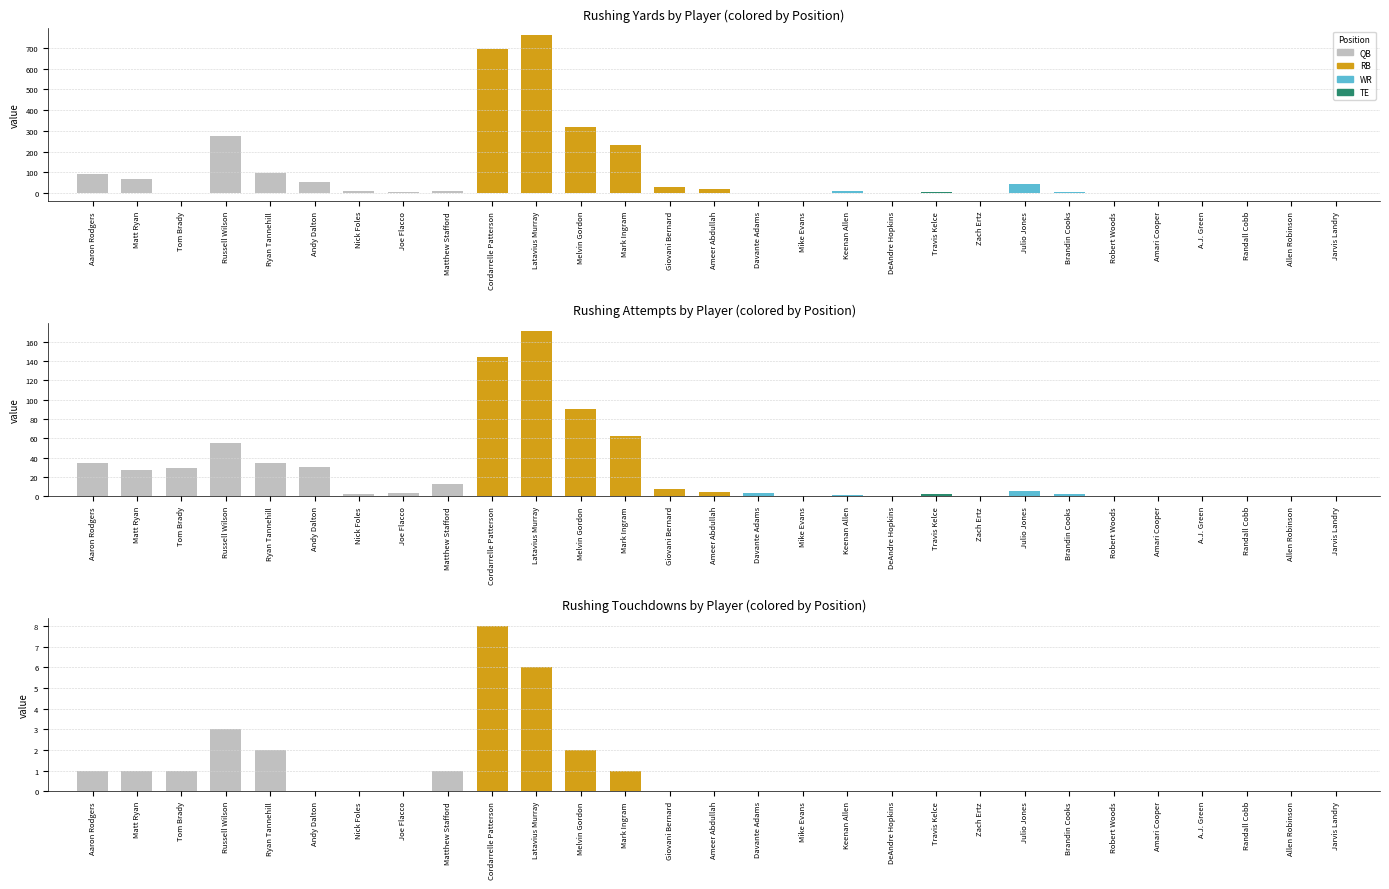

Reading left to right, list all the values displayed in this chart.

Rushing Yds: 94	70	-1	277	98	54	8	6	9	695	760	318	233	28	20	-1	0	8	0	5	0	45	7	0	0	0	0	0	0
Rushing Att: 34	27	29	55	34	30	2	3	13	144	171	90	62	8	4	3	0	1	0	2	0	5	2	0	0	0	0	0	0
Rushing Td: 1	1	1	3	2	0	0	0	1	8	6	2	1	0	0	0	0	0	0	0	0	0	0	0	0	0	0	0	0